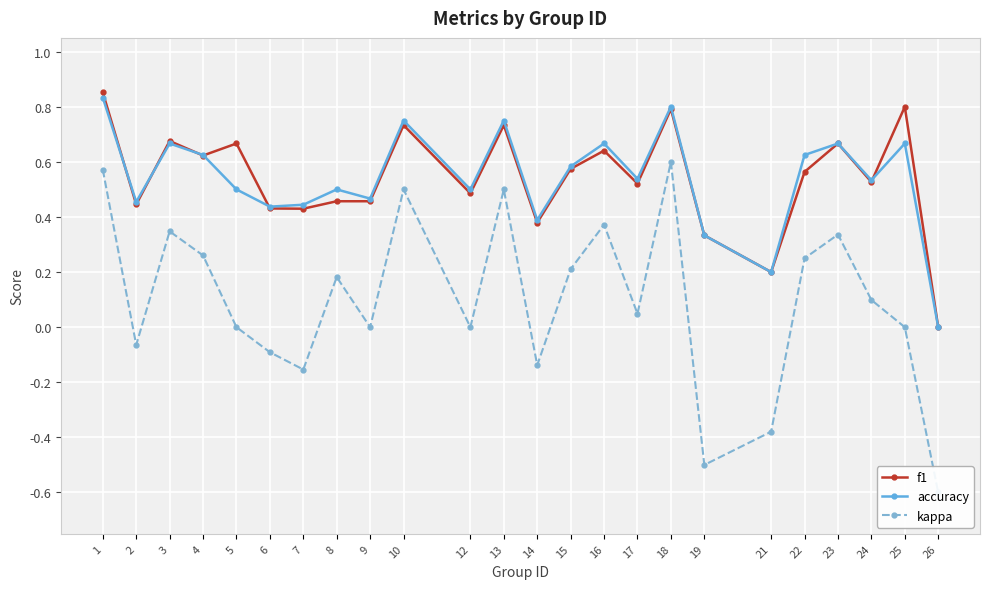

What is the approximate value of accuracy at 10?

0.8